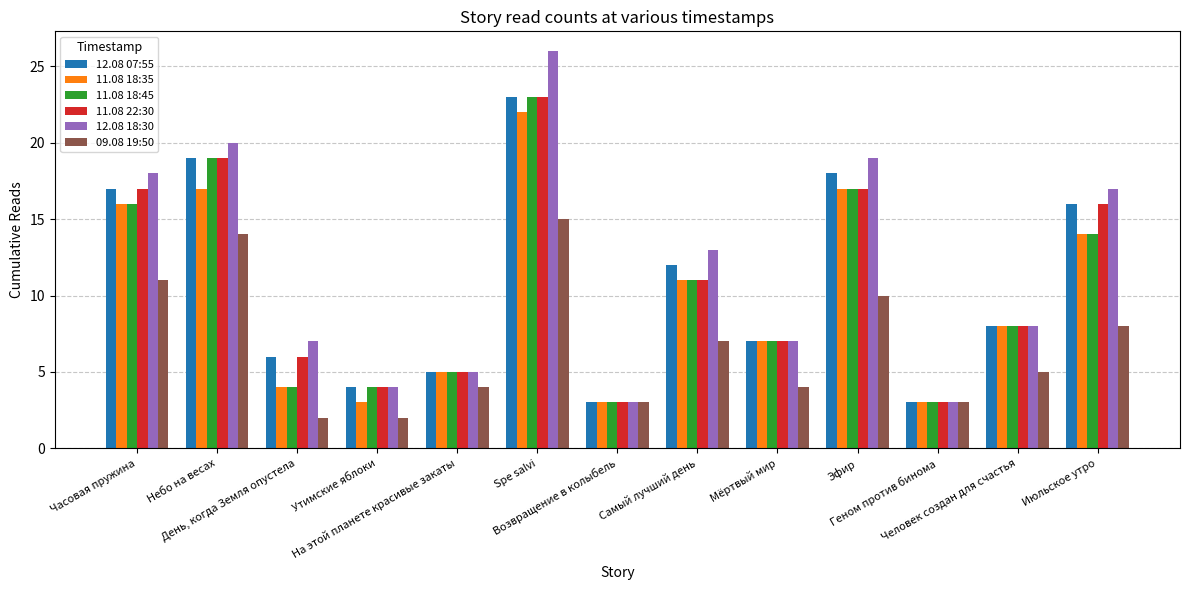

What is the difference between the highest and lowest values at День, когда Земля опустела?

5